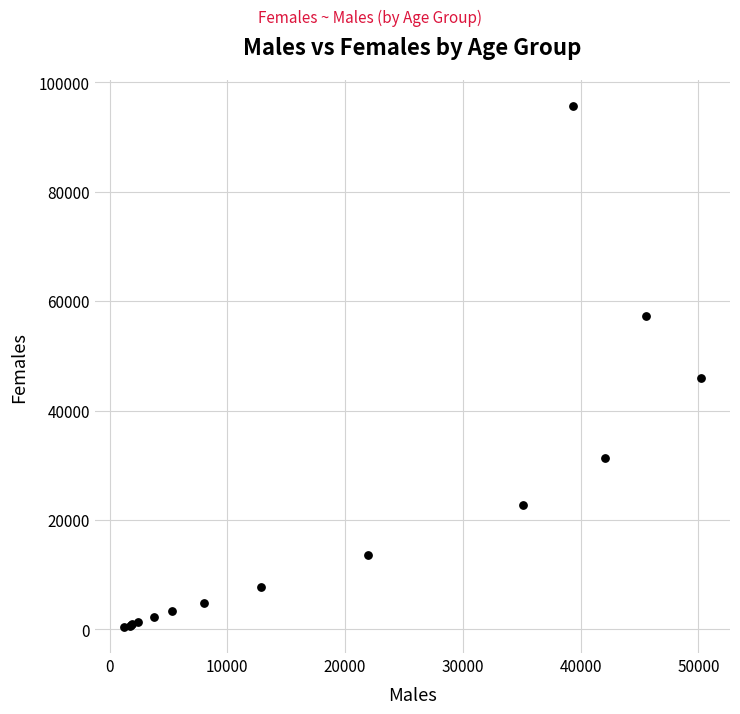

What Y value in the scatter plot is closest to 48094?

45912